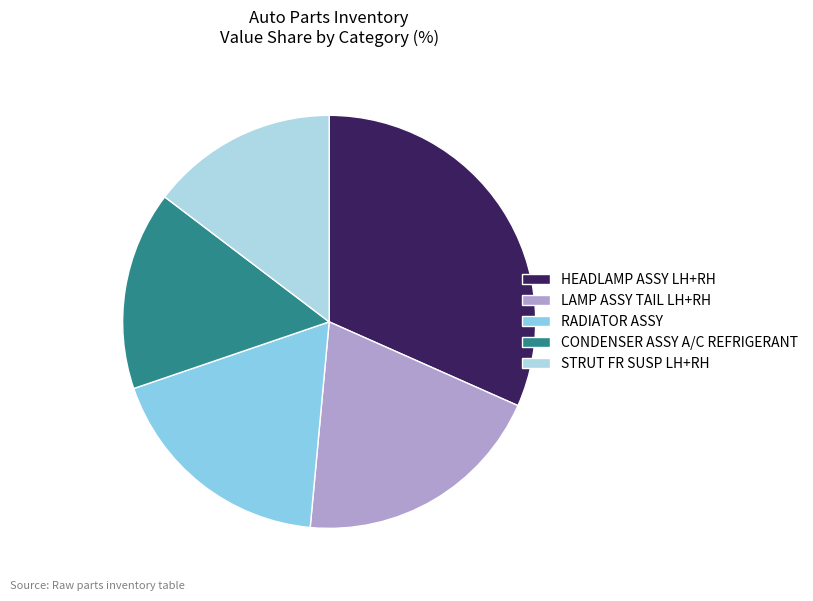

Is there any slice that represents more than half of the pie?

No